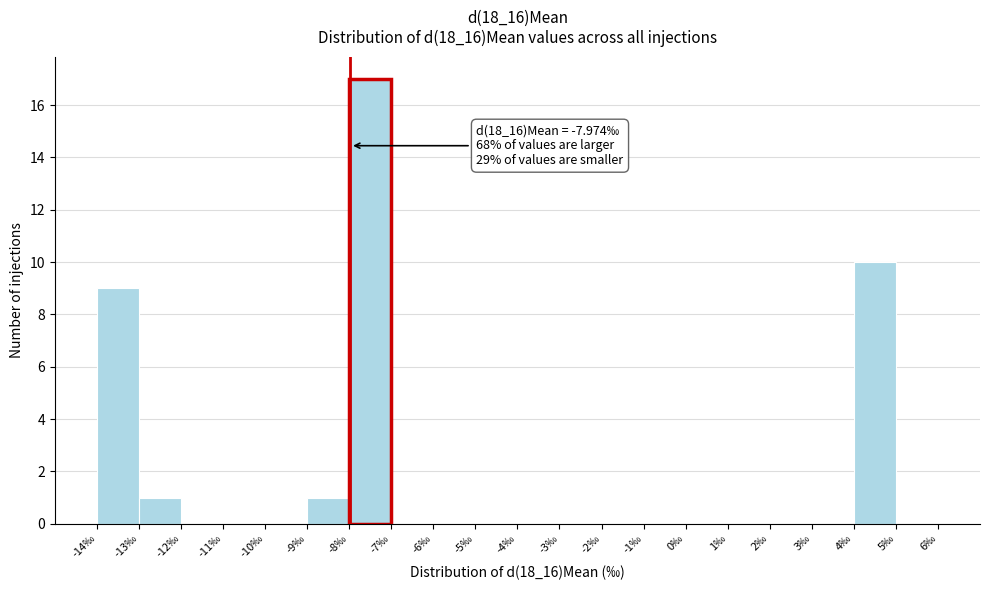

Over which range of the x-axis is the bar tallest?

-8 to -7